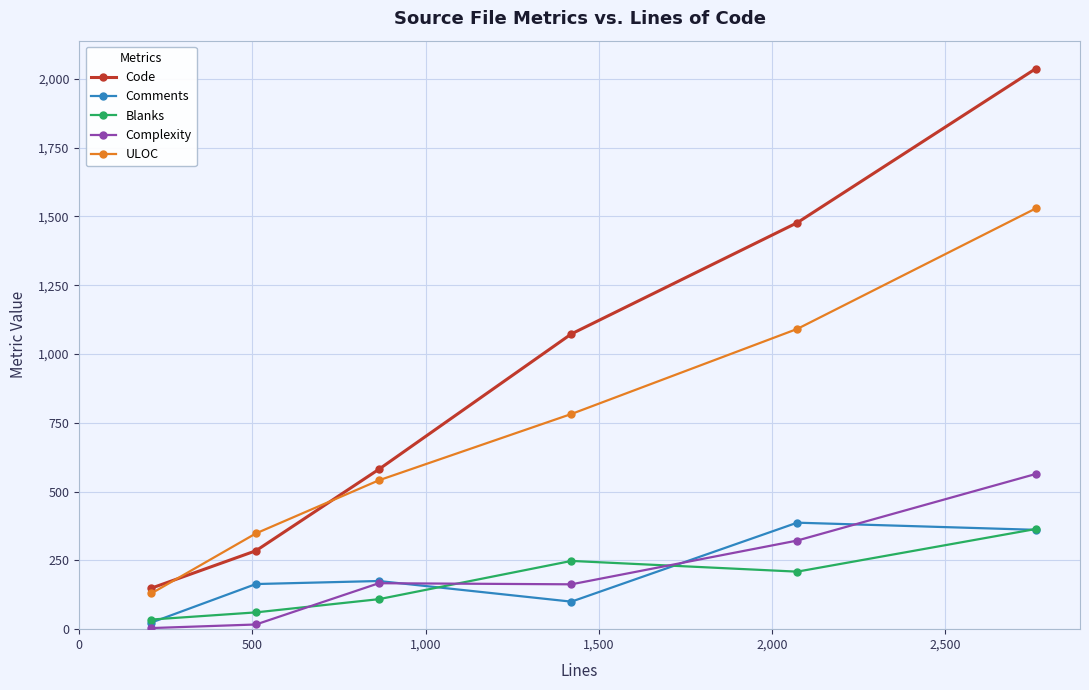

At how many categories does at least one series exceed 615?

3